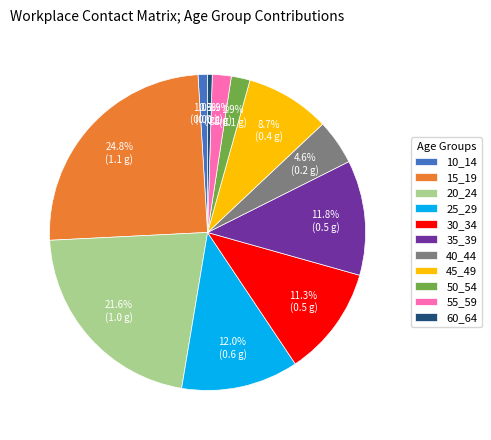

Which category has the biggest portion of the pie?

15_19